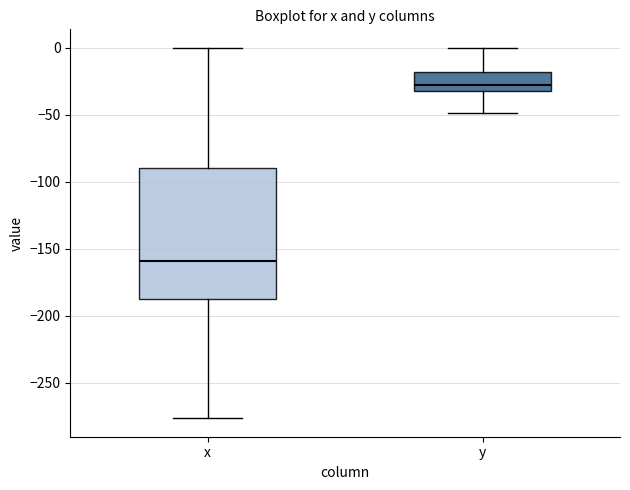

Reading left to right, read every box against the y-axis: the position of its median line, the range the box covers, and the ends of its whiskers. The values are not printed on the chart, so give them approximately, as read against the axis.

x: median -160, box -185 to -90, whiskers -275 to 0
y: median -30 (just above the box's lower edge), box -30 to -20, whiskers -50 to 0